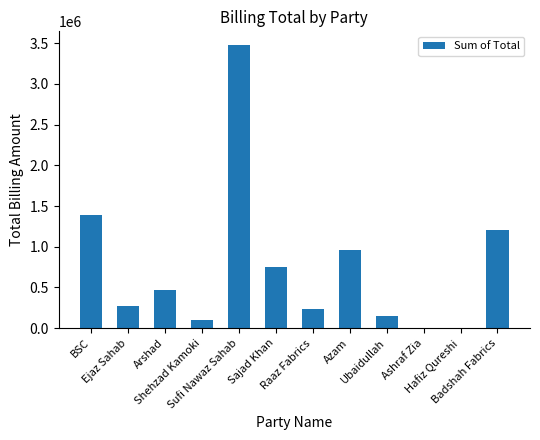

What is the sum of all values?

9021867.2